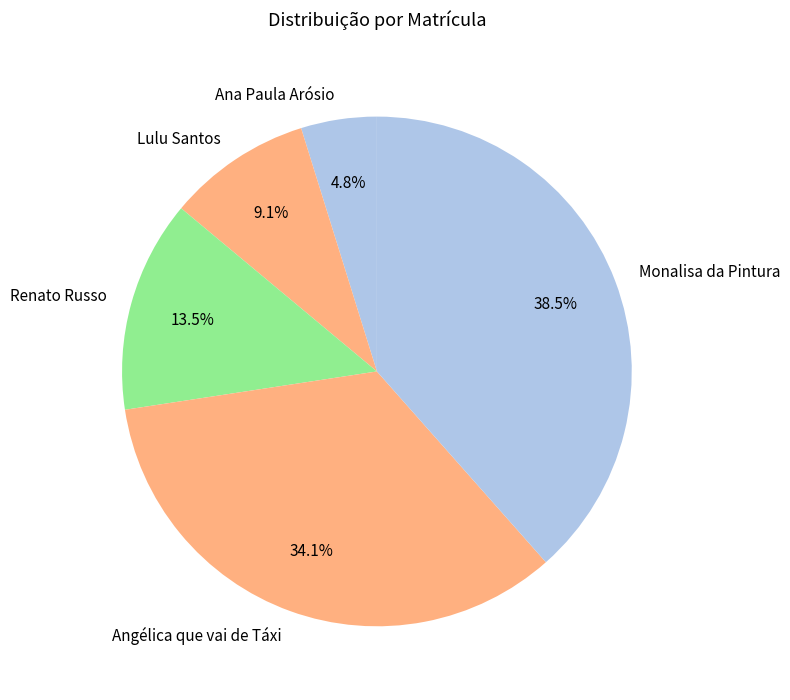

What is the total percentage of Ana Paula Arósio and Monalisa da Pintura?

43.3%